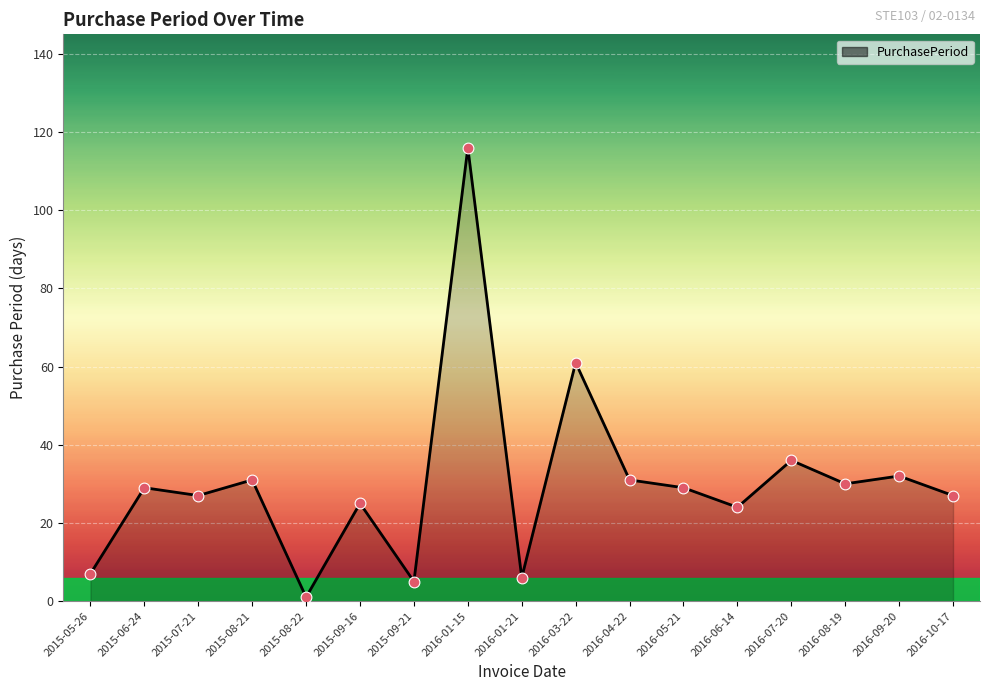

What is the change in value from 2015-08-21 to 2016-07-20?

+5